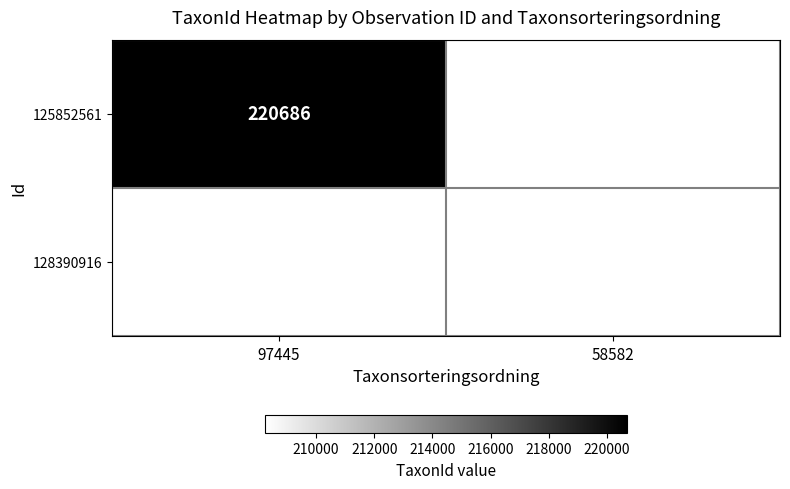

True or false: 128390916 has a value of 314527 at 58582.

False